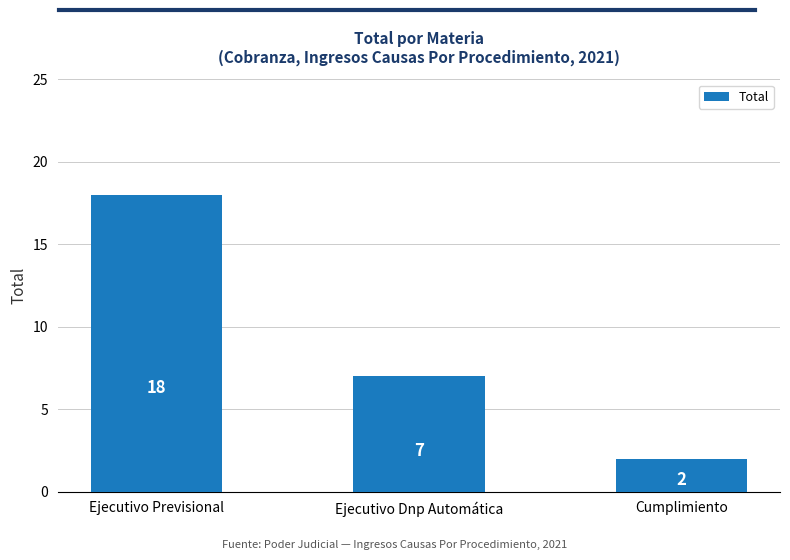

Rank the categories by value from lowest to highest.

Cumplimiento, Ejecutivo Dnp Automática, Ejecutivo Previsional